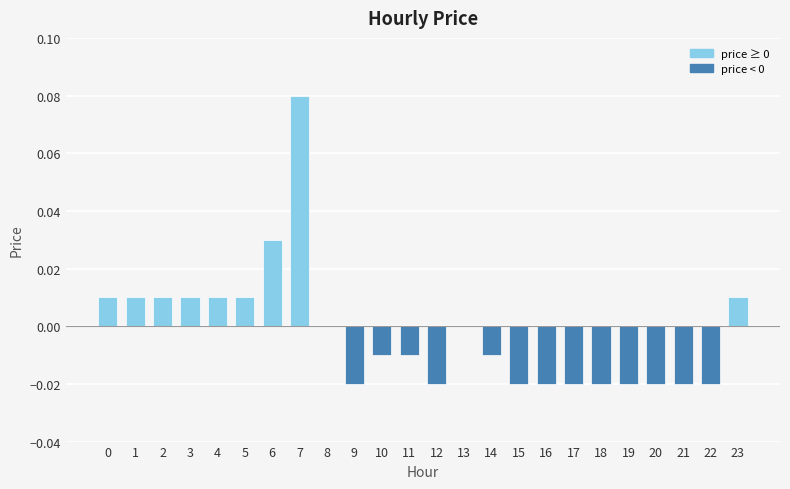

Which has a higher value, 15 or 7?

7